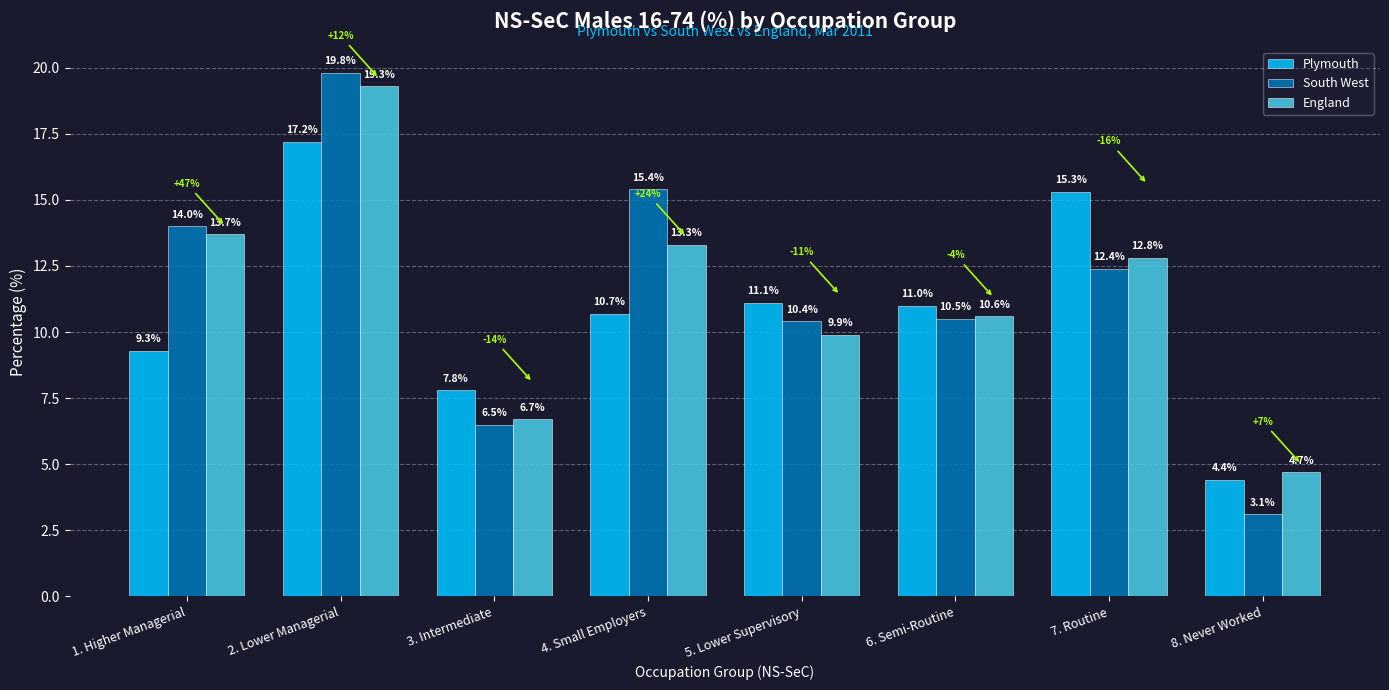

Reading right to left, extract all data points from this chart.

Plymouth: 4.4	15.3	11.0	11.1	10.7	7.8	17.2	9.3
South West: 3.1	12.4	10.5	10.4	15.4	6.5	19.8	14.0
England: 4.7	12.8	10.6	9.9	13.3	6.7	19.3	13.7